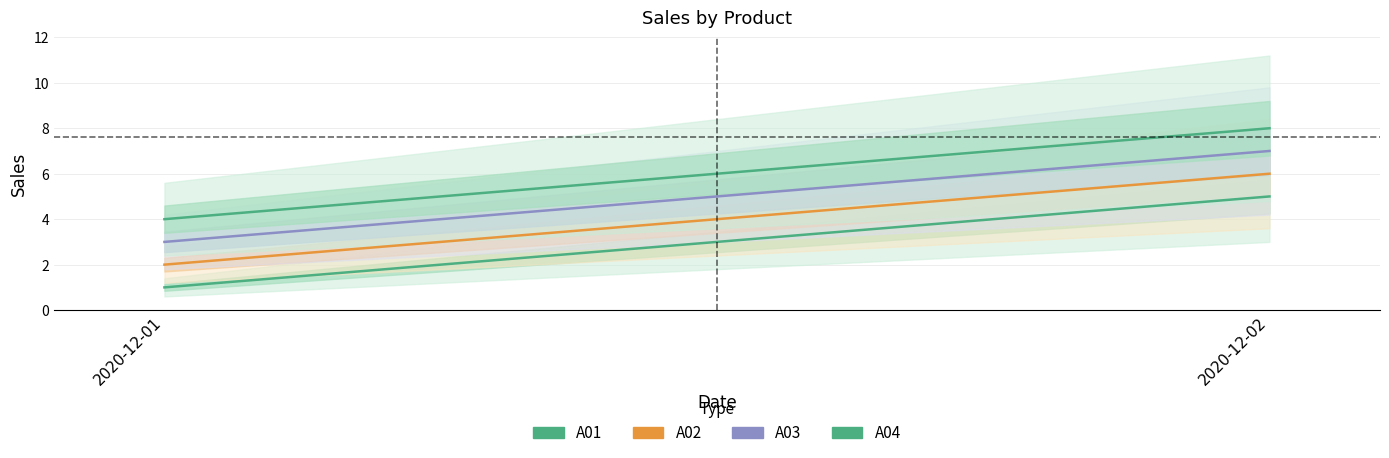

What is the sum of all A02 values?

8